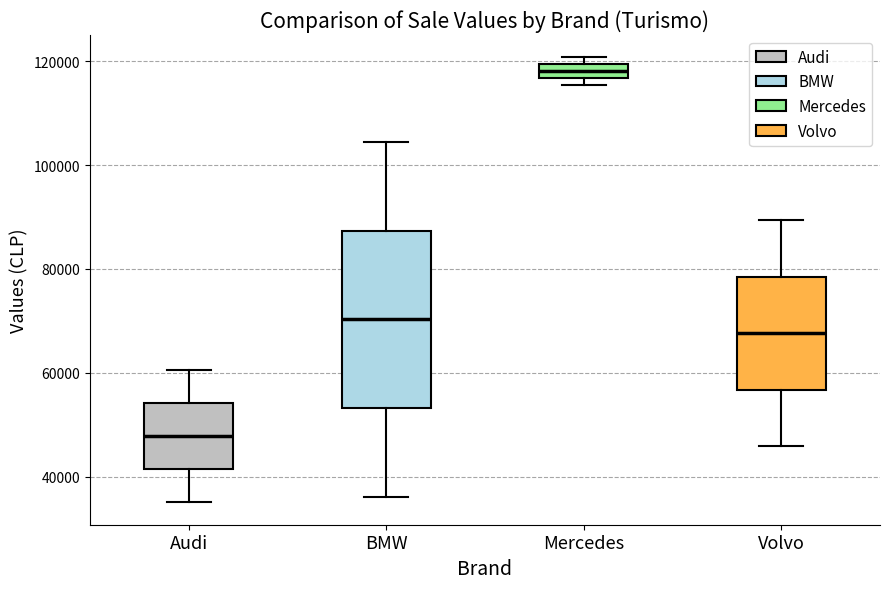

Which box's median line is the lowest?

Audi